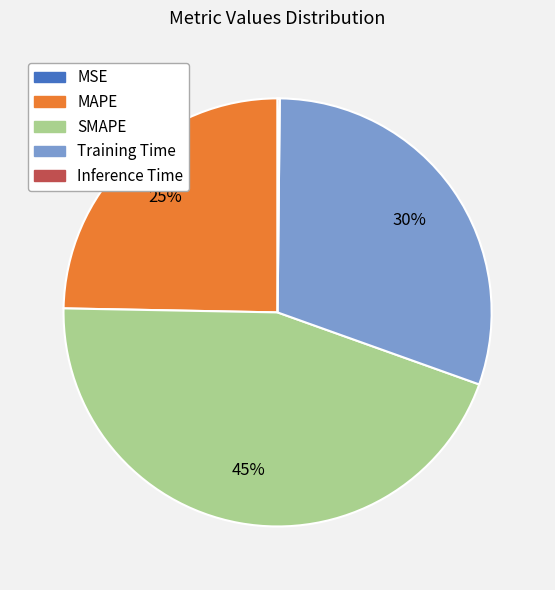

Between SMAPE and MAPE, which is larger?

SMAPE